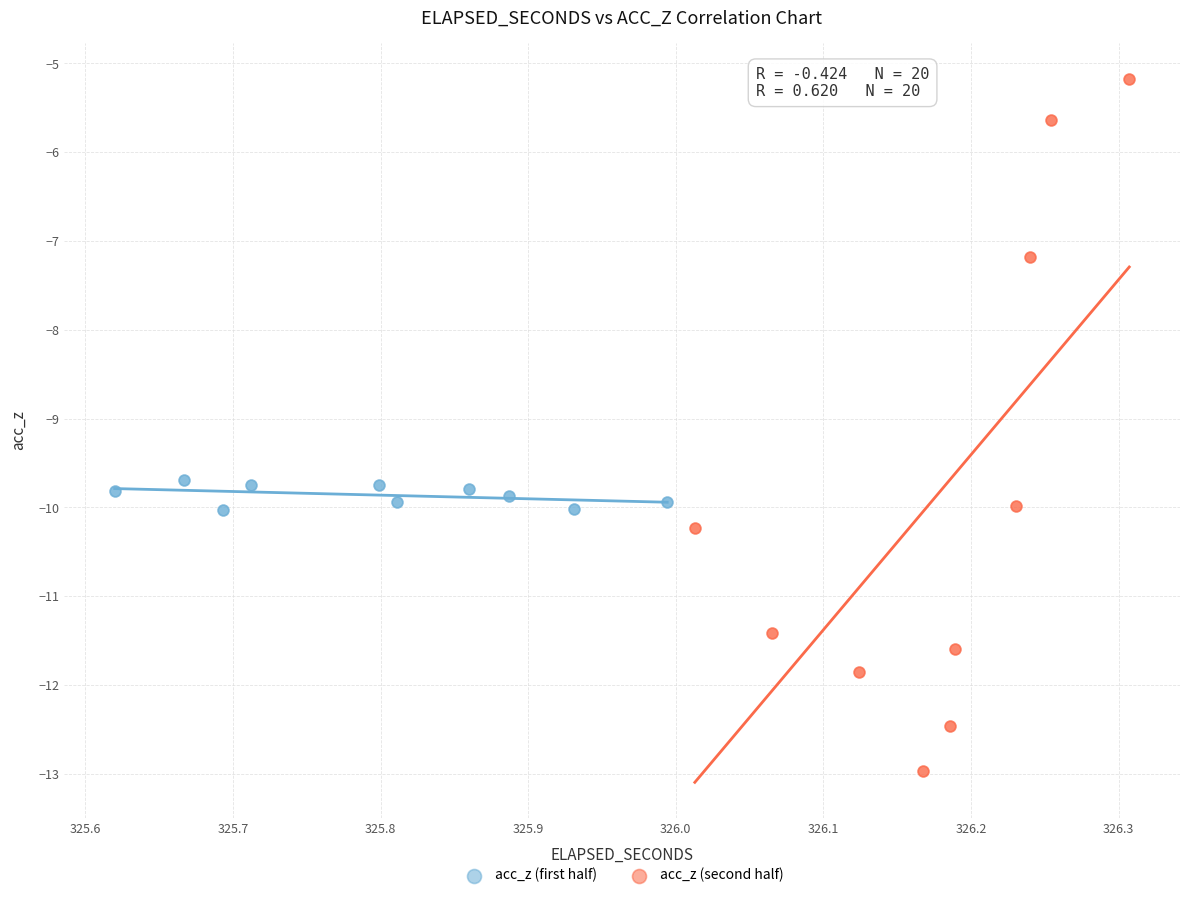

Which series contains the highest Y value?

acc_z (second half)